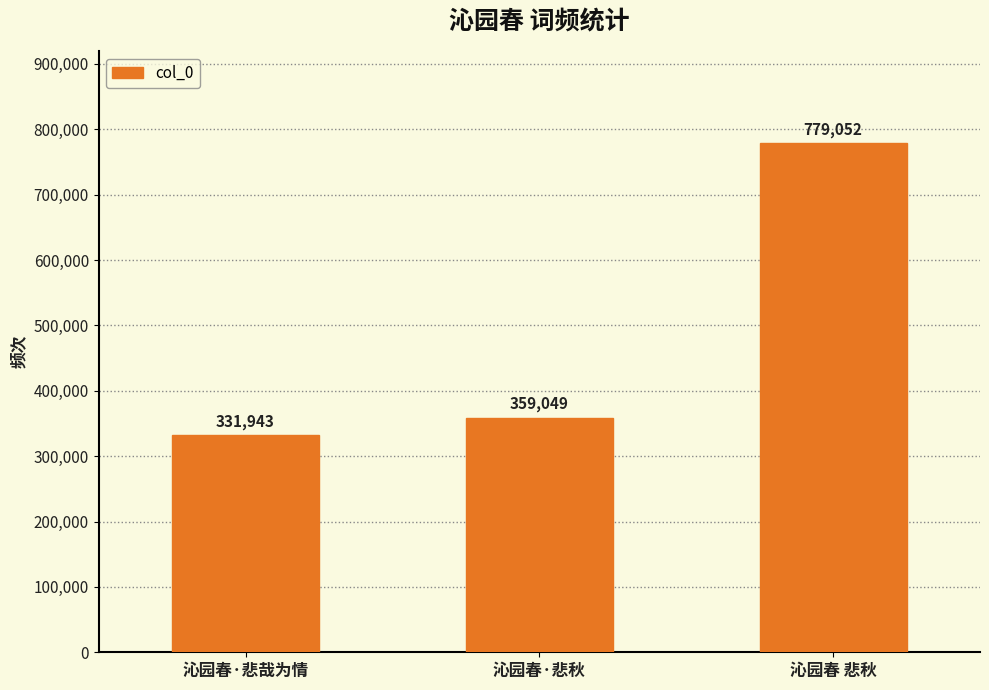

List the labels in order of value, smallest first.

沁园春·悲哉为情, 沁园春·悲秋, 沁园春 悲秋